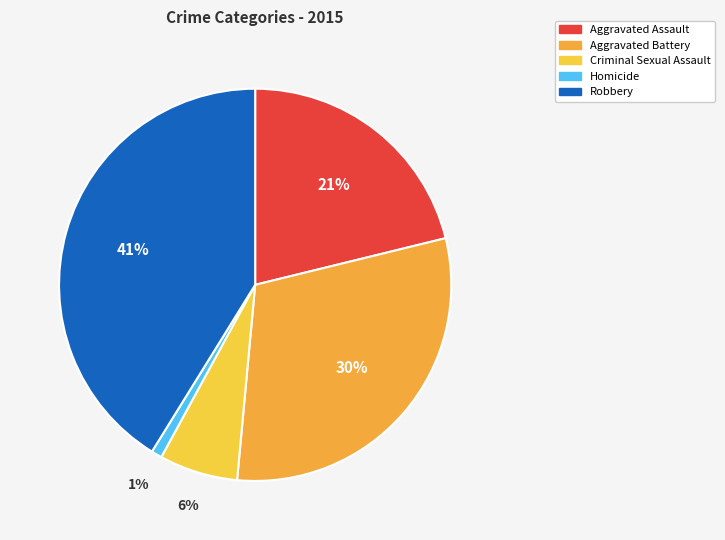

True or false: Robbery accounts for 41% of the total.

True